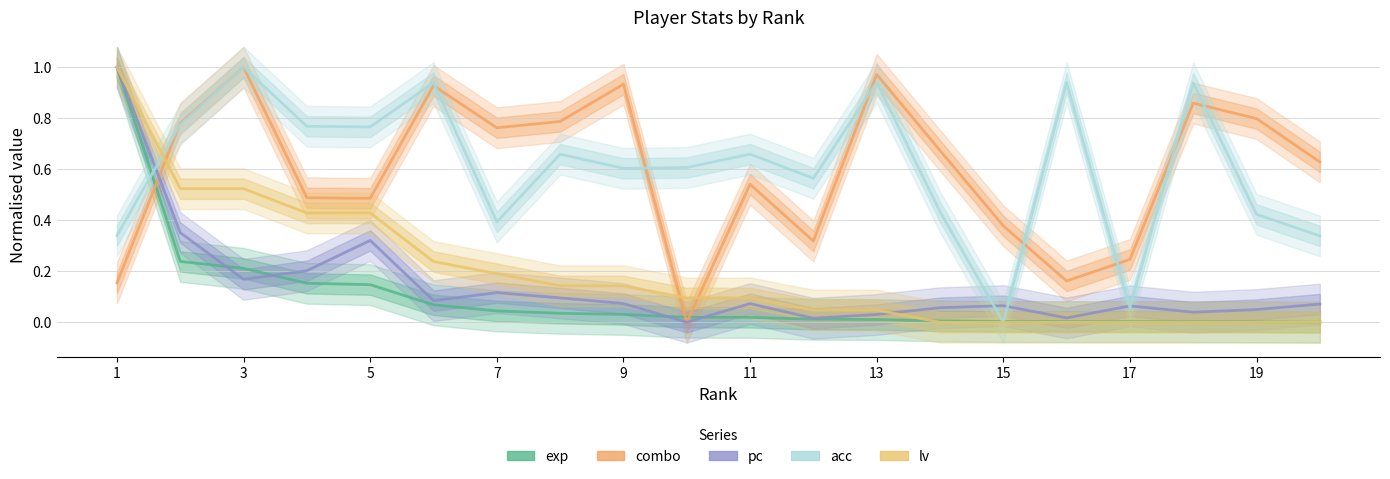

True or false: lv has a value of 0.7 at 7.

False